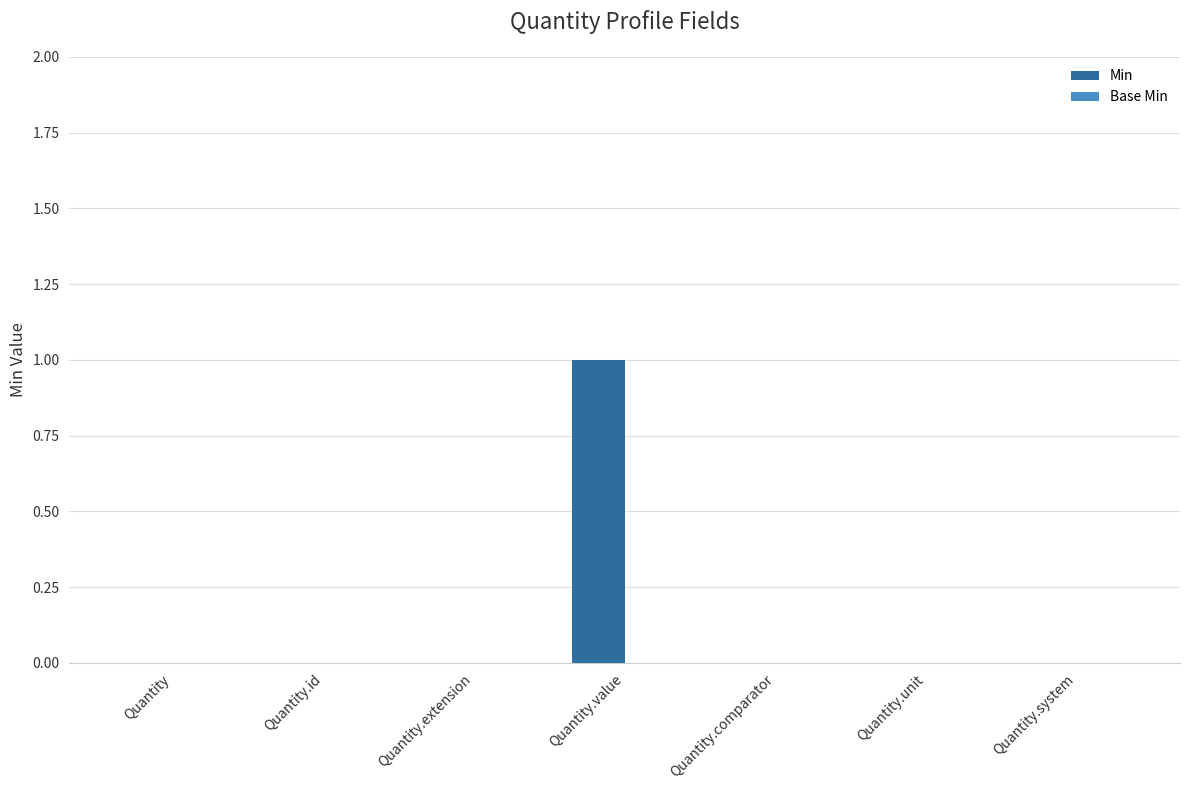

Are the bars horizontal?

No